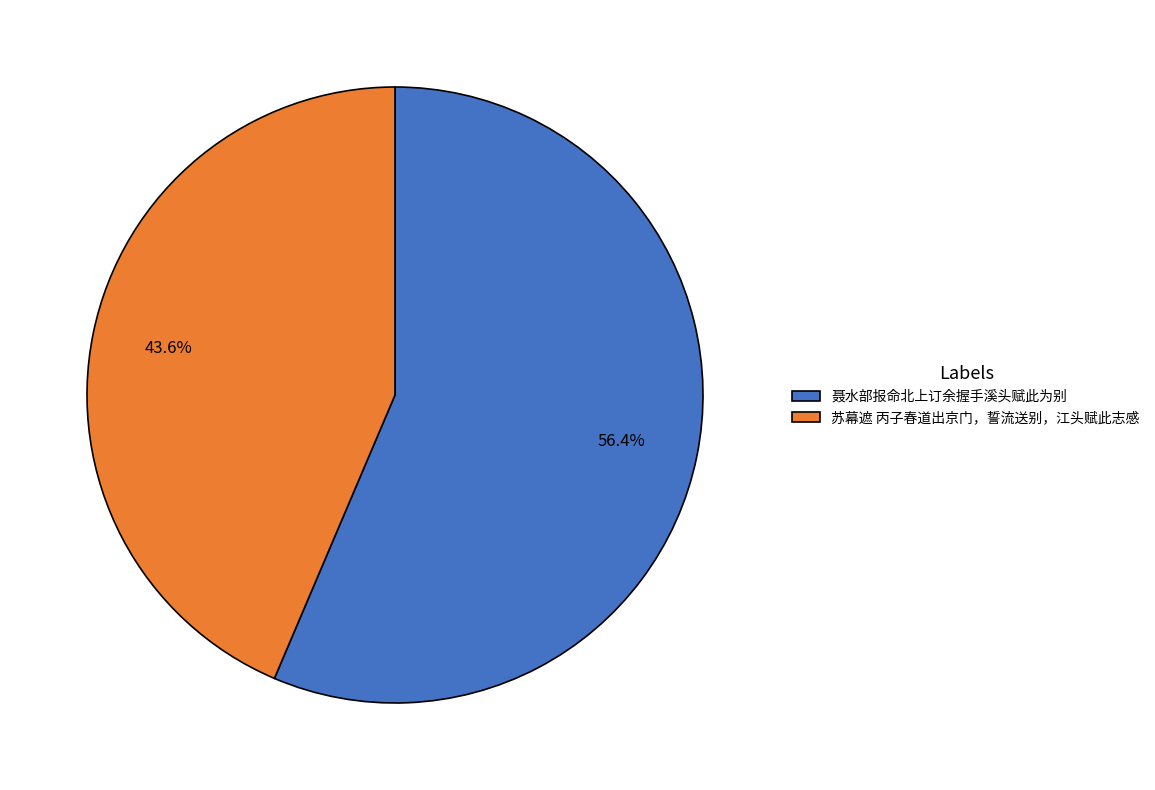

Is it true that 聂水部报命北上订余握手溪头赋此为别 is 49% of the pie?

False